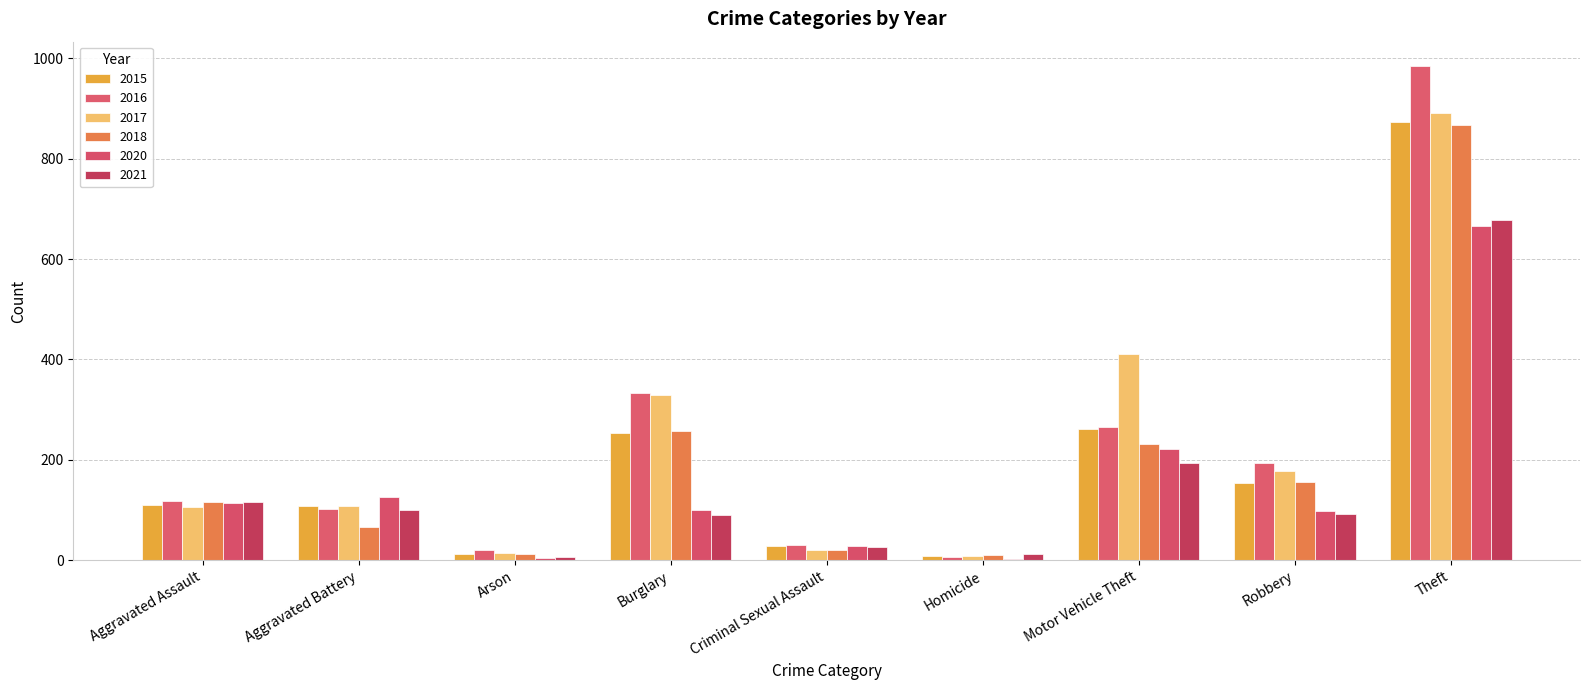

Which series changed the most between Arson and Criminal Sexual Assault?

2020